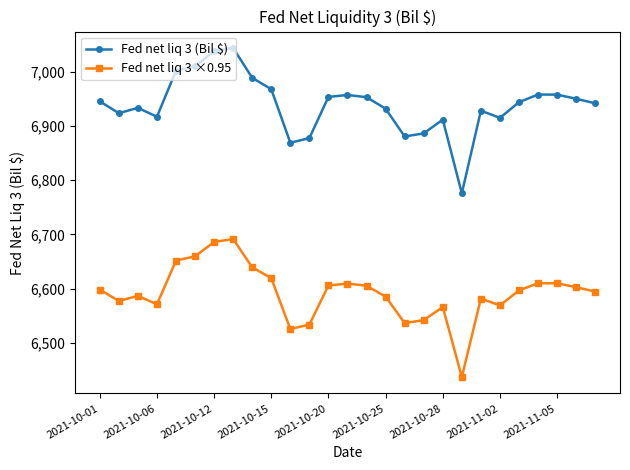

What are all the series names shown in the legend?

Fed net liq 3 (Bil $), Fed net liq 3 ×0.95